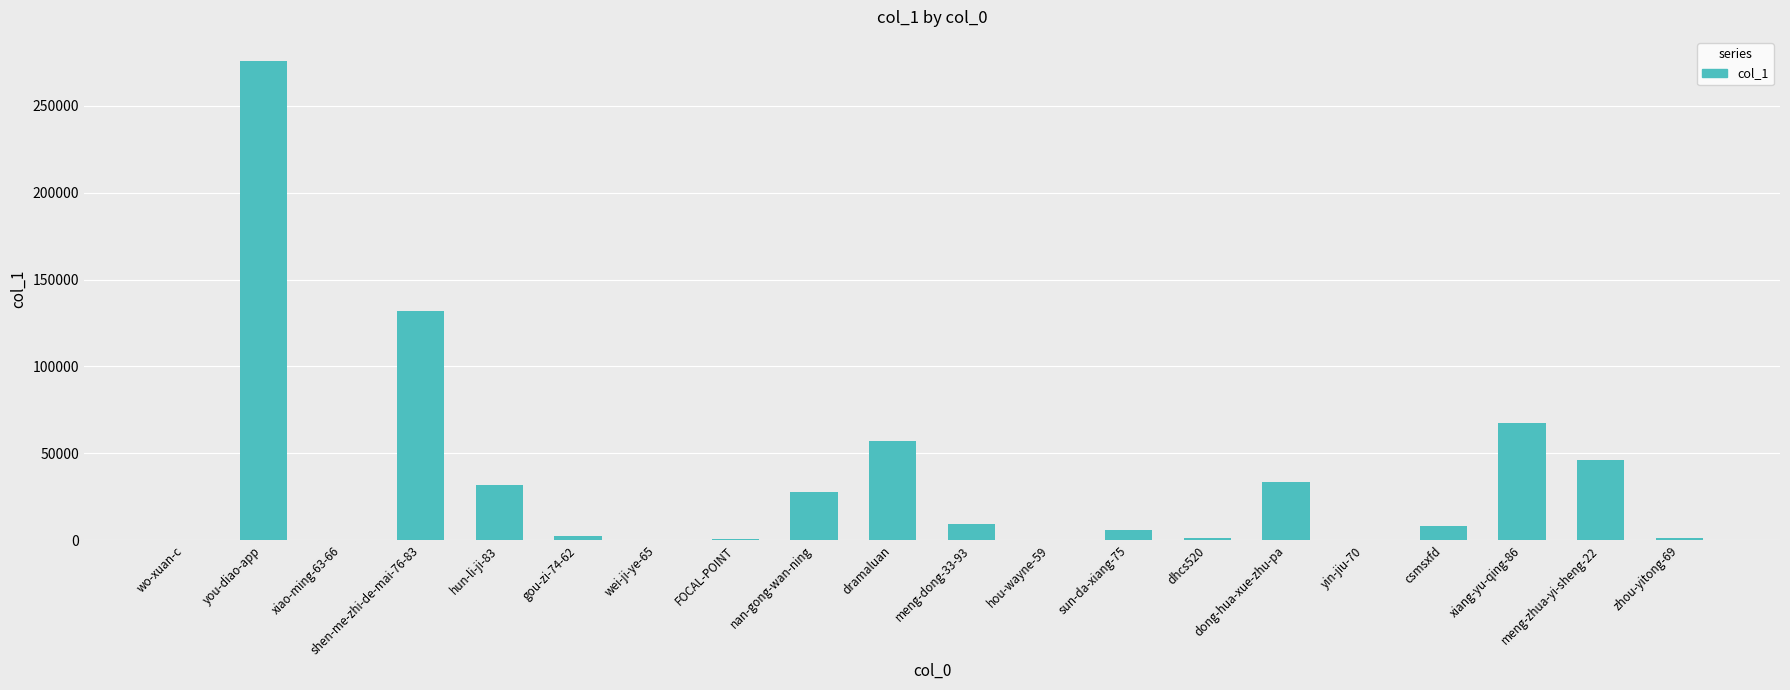

At which label is the value closest to 137974?

shen-me-zhi-de-mai-76-83